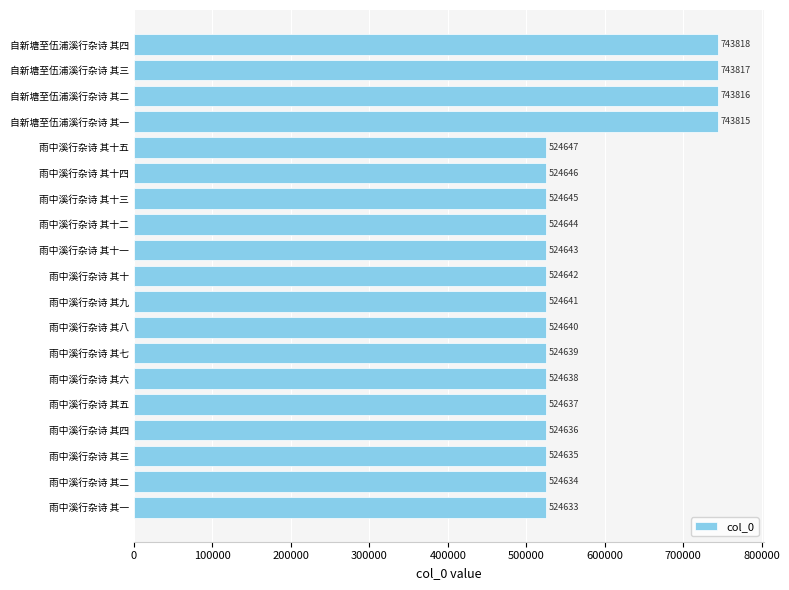

Reading bottom to top, what are all the values shown in this chart?

524633	524634	524635	524636	524637	524638	524639	524640	524641	524642	524643	524644	524645	524646	524647	743815	743816	743817	743818